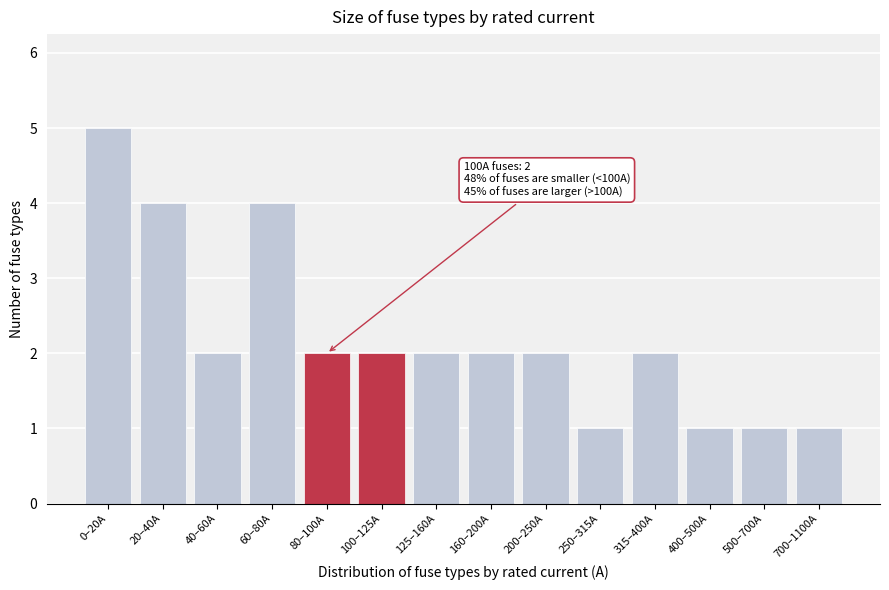

Reading right to left, extract all data points from this chart.

1	1	1	2	1	2	2	2	2	2	4	2	4	5